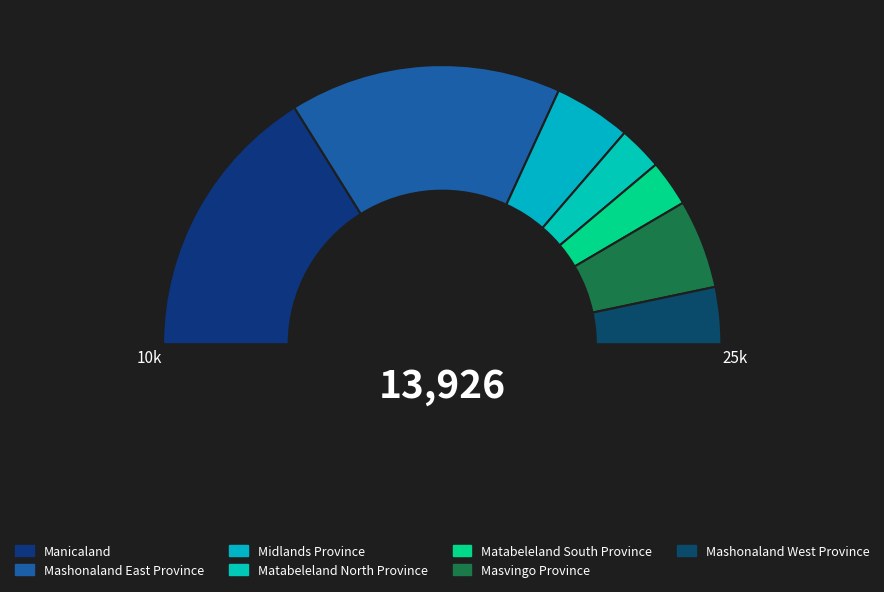

To the nearest percent, what percentage of the pie is Matabeleland South Province?

5%